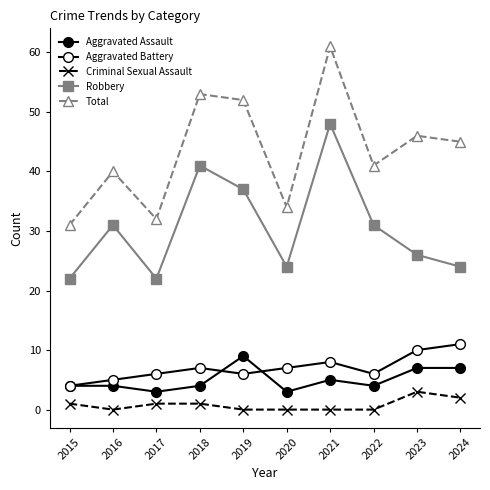

How many categories are shown in the chart?

10